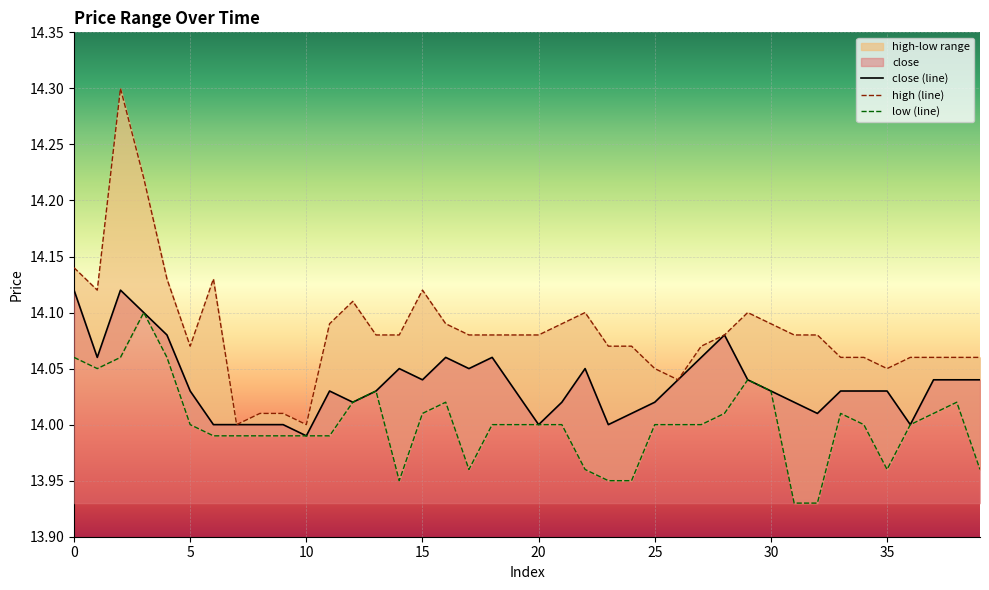

Where is the first local maximum for close?

2